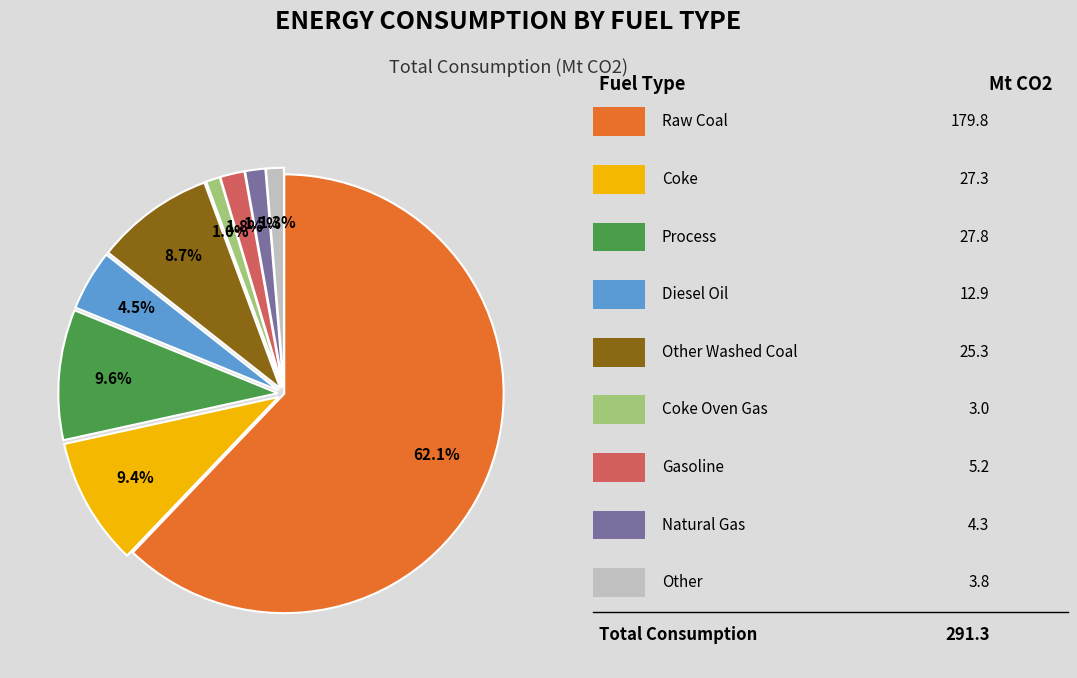

How many slices are in this pie chart?

9